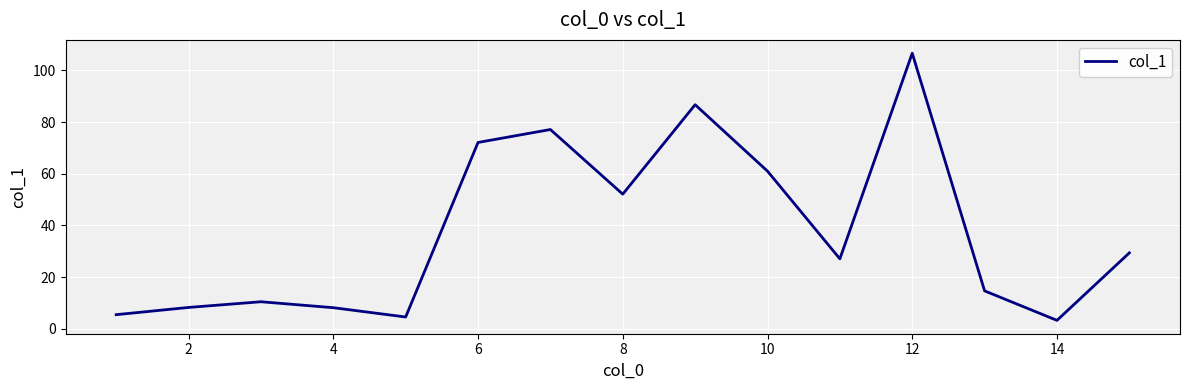

What is the minimum value shown in the chart?

3.3